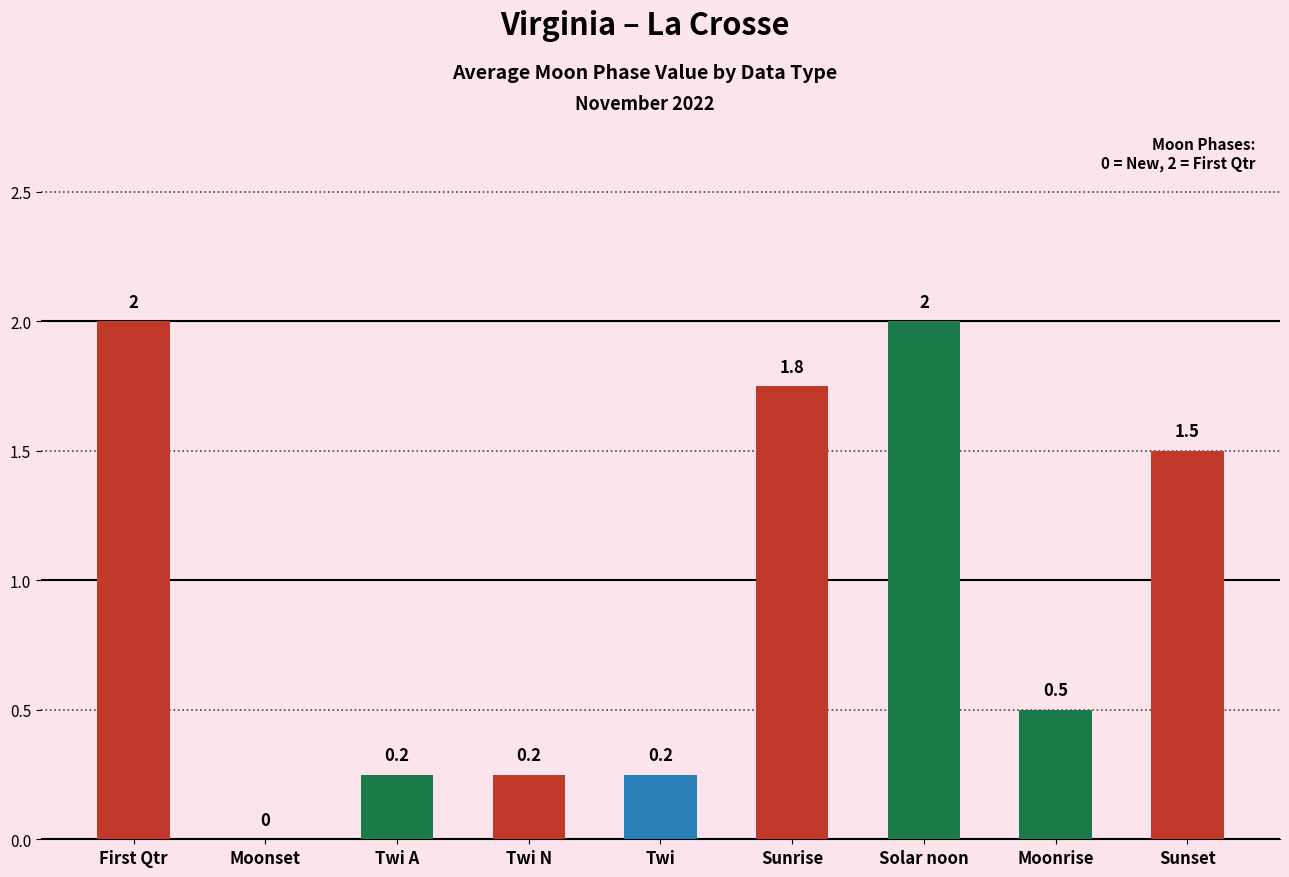

What is the sum of the values at Sunset and Moonrise?

2.0